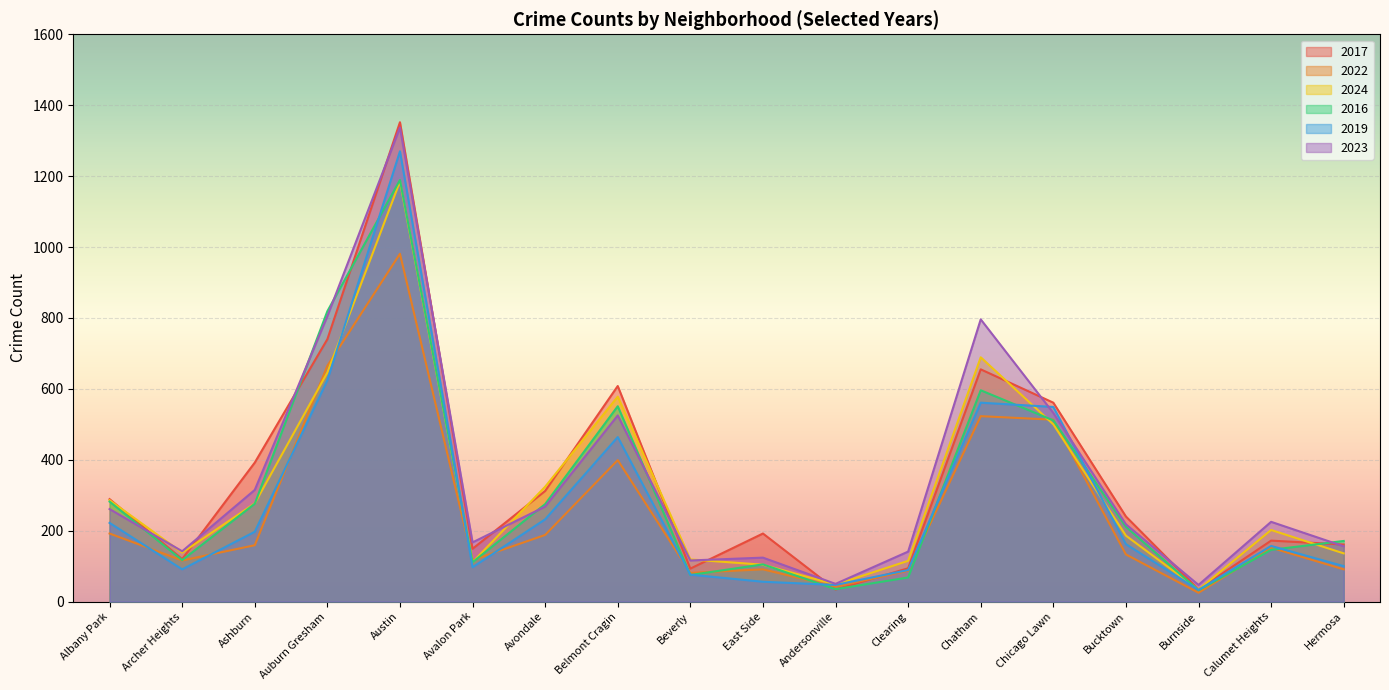

Where is the first local maximum for 2023?

Austin